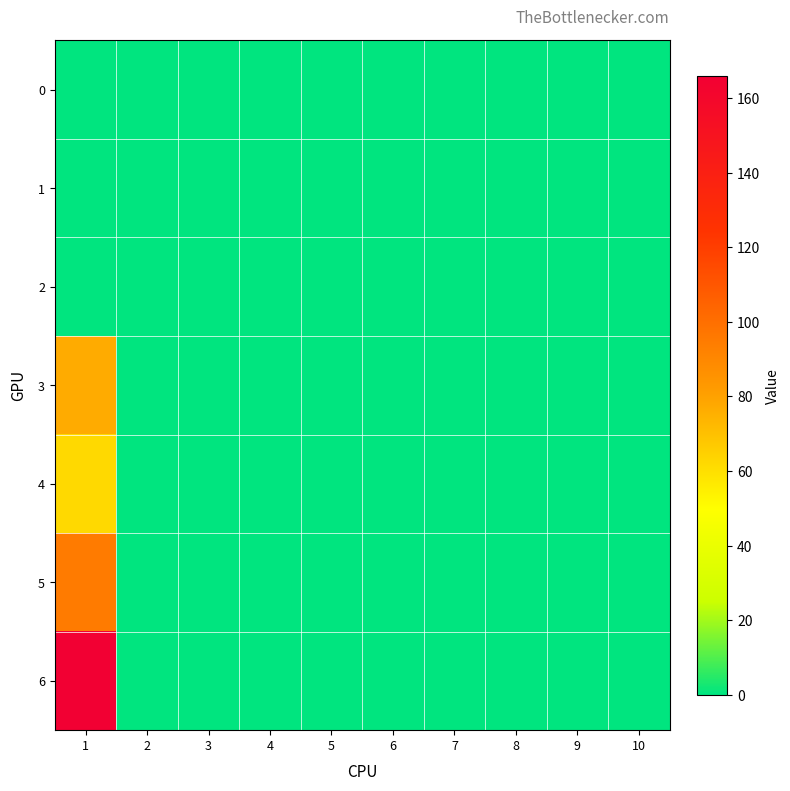

How many series are shown in this chart?

7